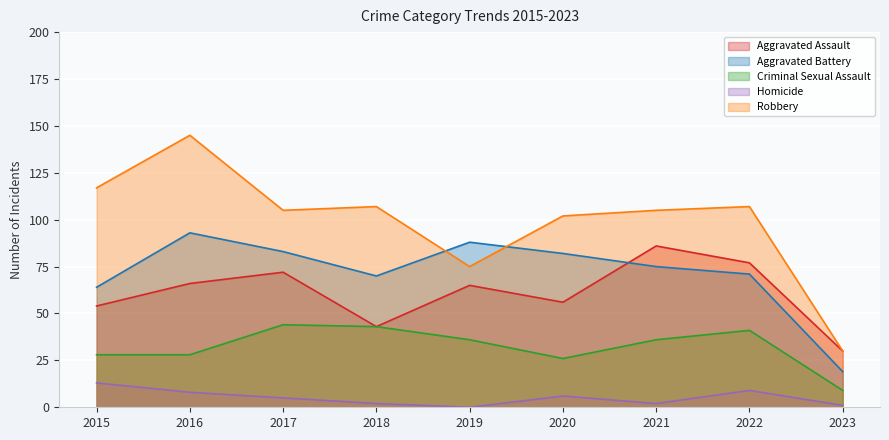

Which series changed the most between 2019 and 2023?

Aggravated Battery